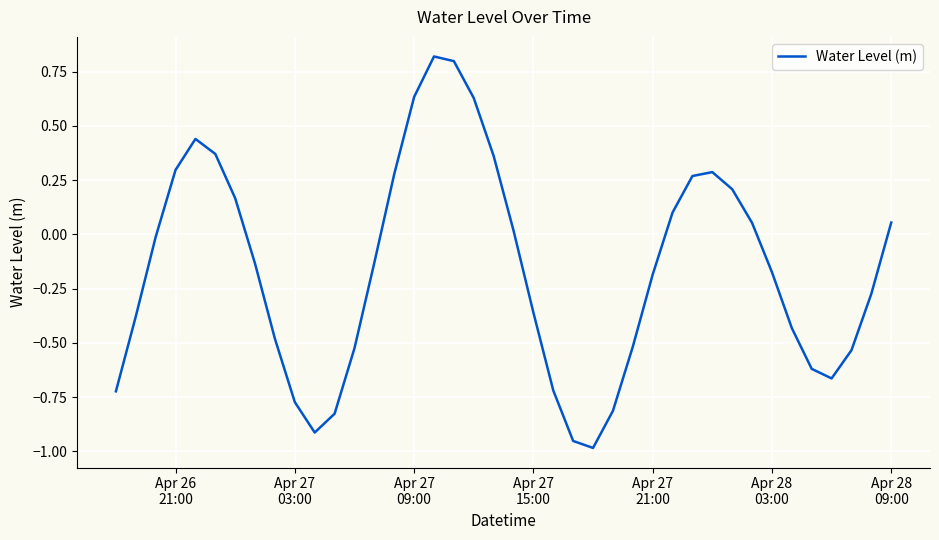

What is the difference between the maximum and minimum values?

1.8